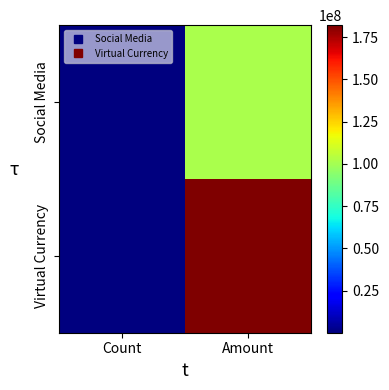

Reading left to right, list all the values displayed in this chart.

Social Media: Count=40198	Amount=101045973
Virtual Currency: Count=36477	Amount=182106976